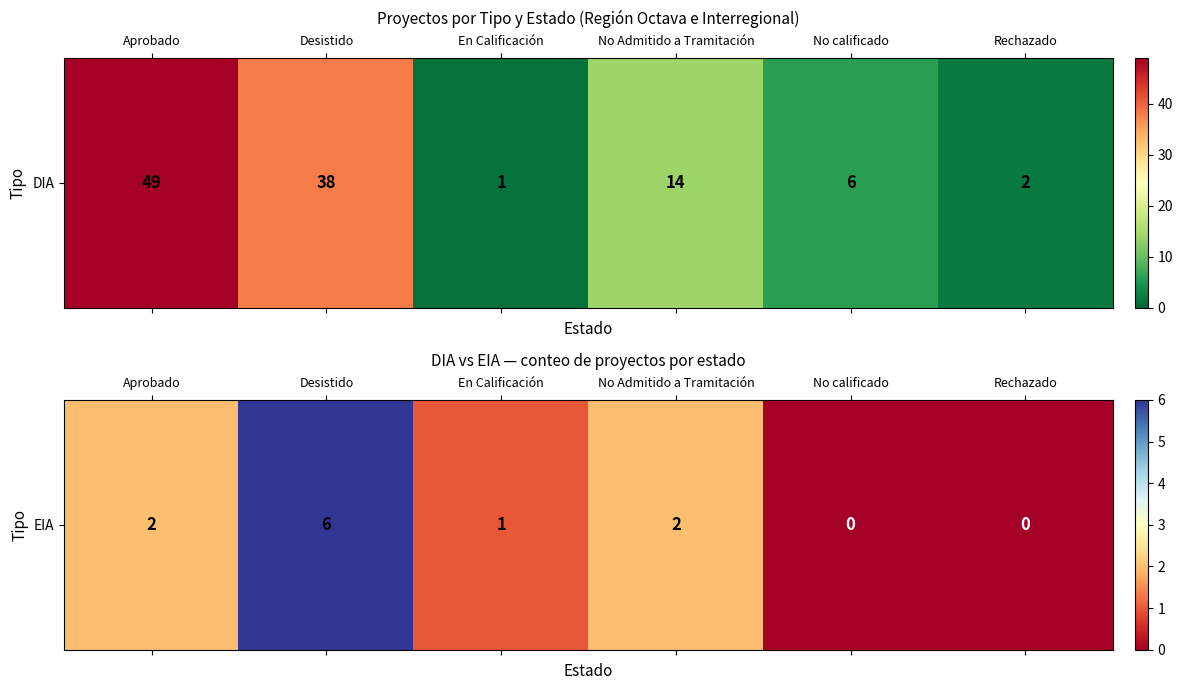

What is the ratio of the value at Desistido to the value at No Admitido a Tramitación?

3.0